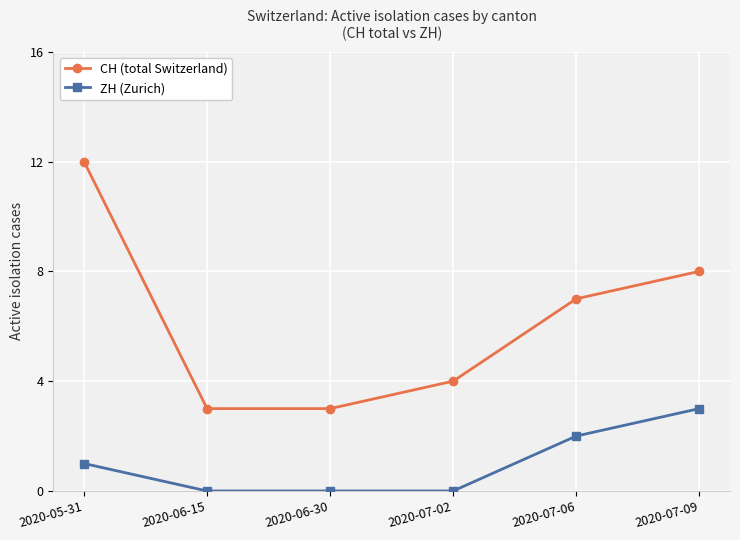

True or false: CH (total Switzerland) has a value of 2 at 2020-07-02.

False